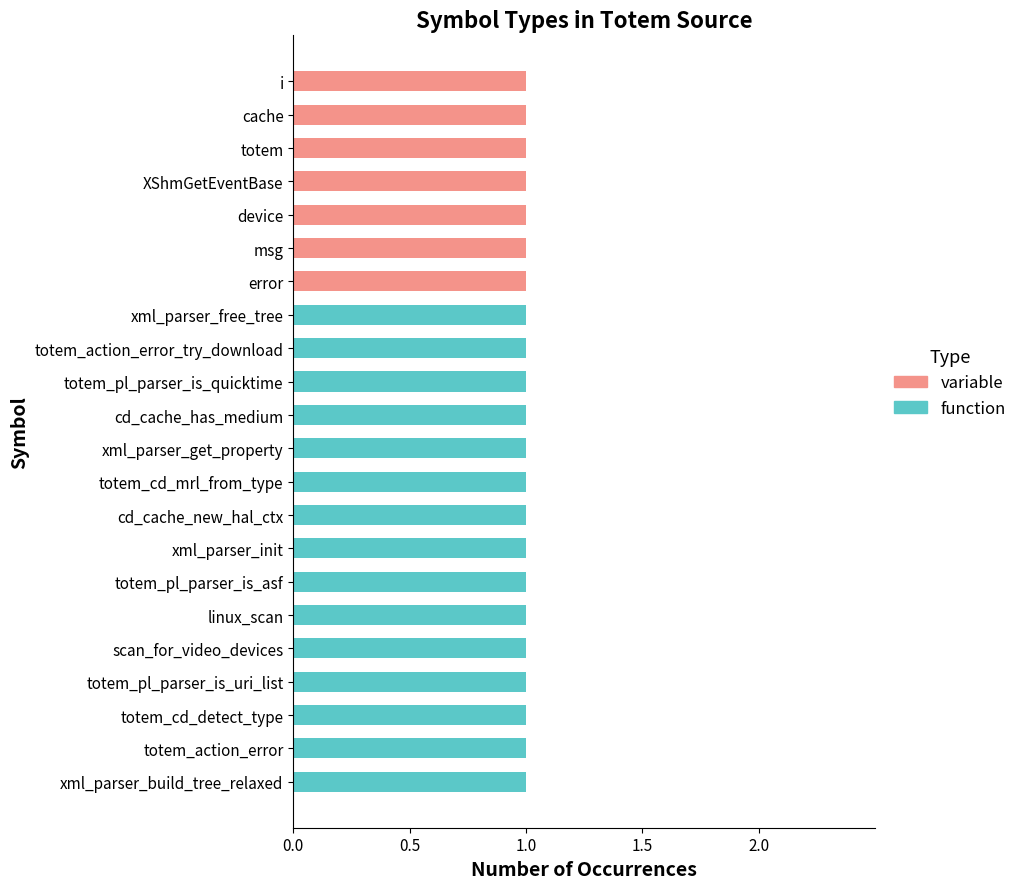

The function series shows 1 at cache. True or false?

False